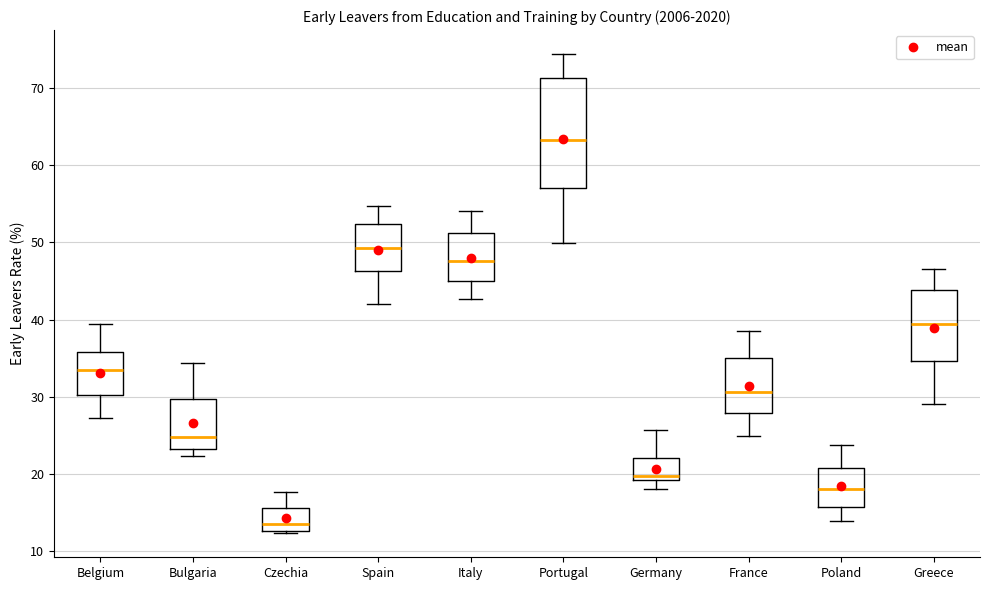

Which box is the tallest, from its lower edge to its upper edge?

Portugal